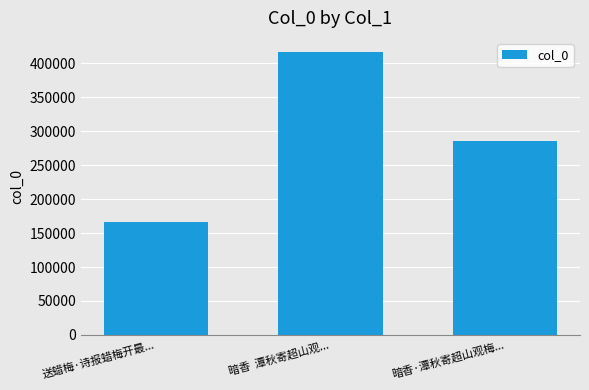

List the labels in order of value, smallest first.

送蜡梅·诗报蜡梅开最..., 暗香·潭秋寄超山观梅..., 暗香  潭秋寄超山观...